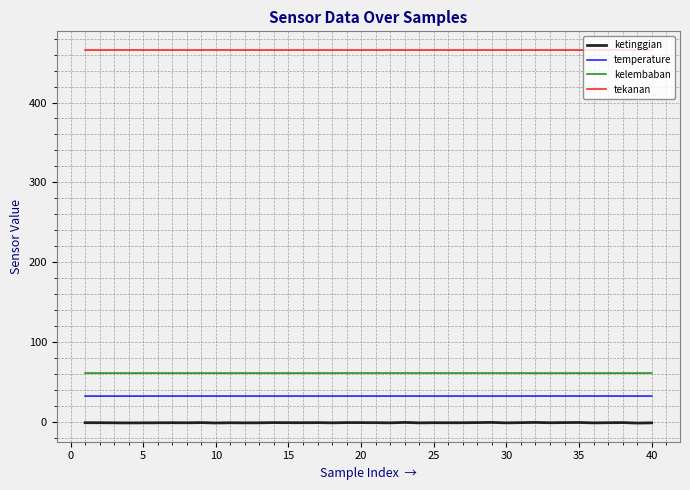

What is the average value of the temperature series?

32.3